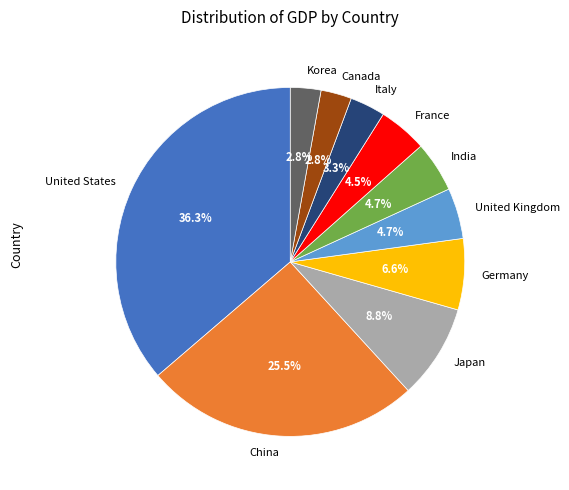

Does any single category account for the majority?

No